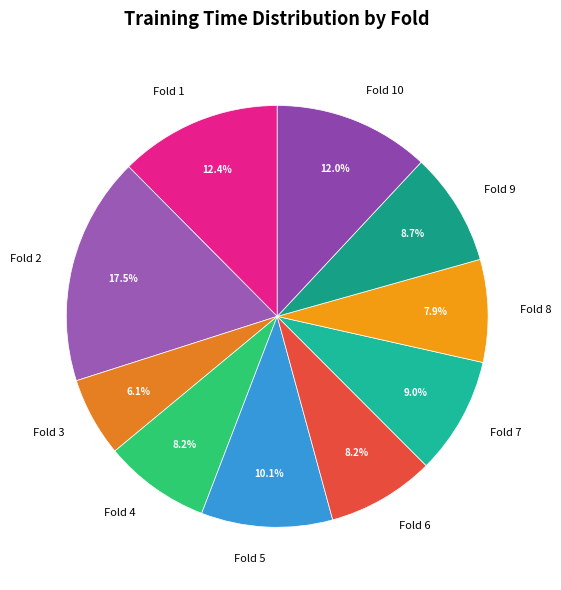

How many segments does this pie chart have?

10